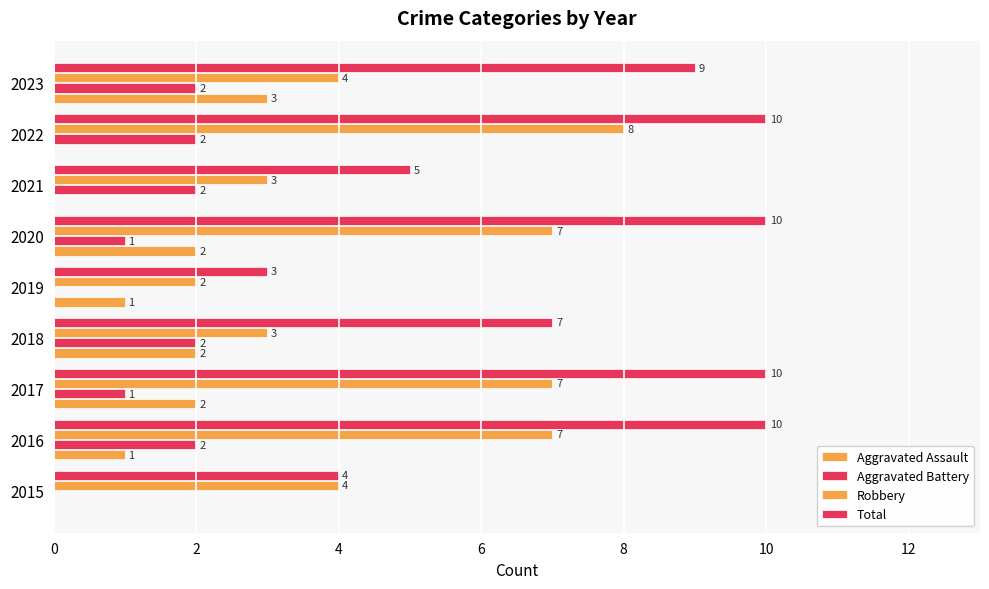

Which series has the widest spread of values?

Total